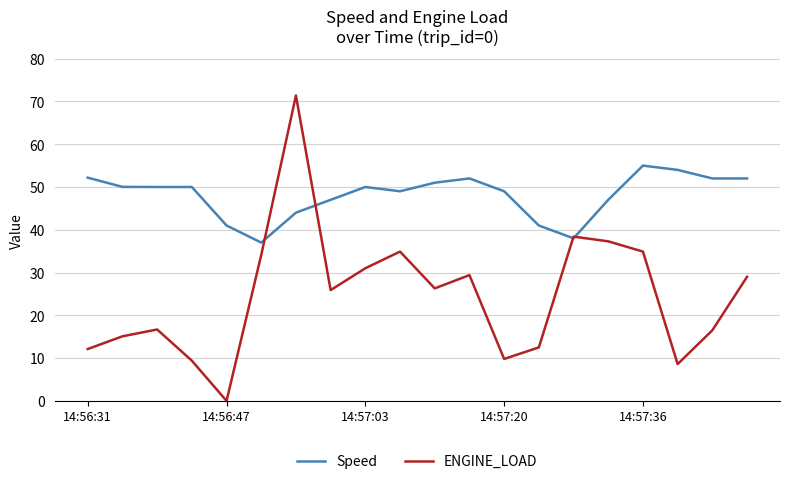

True or false: Speed and ENGINE_LOAD cross at least once.

True